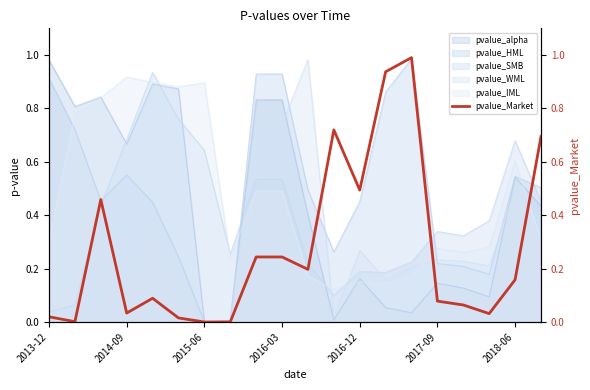

True or false: there are more than 2 points higher than both neighbors.

True